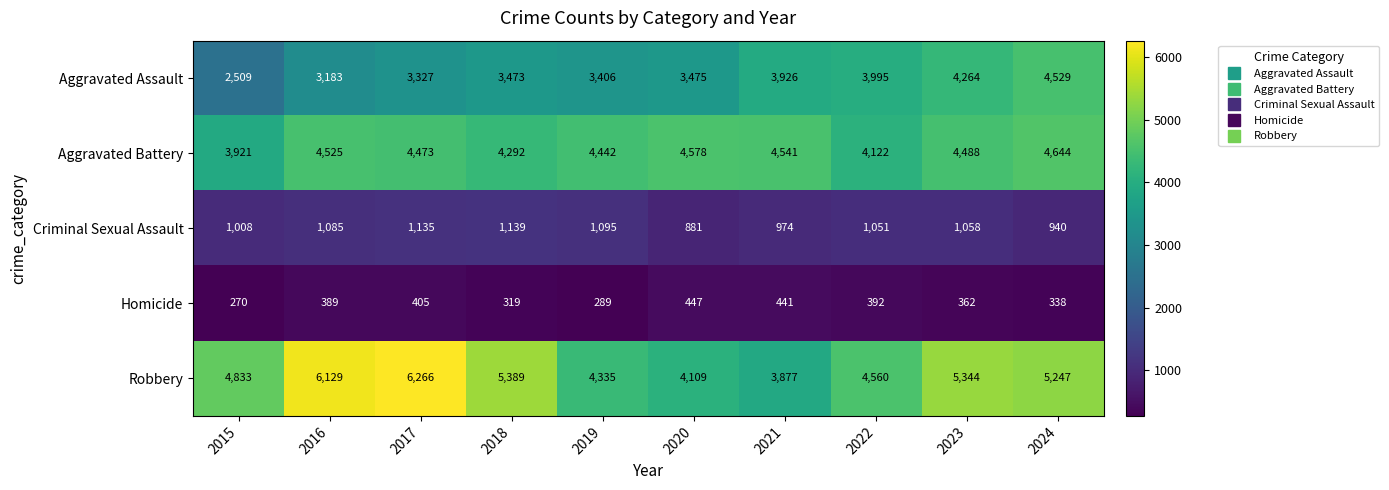

True or false: Aggravated Assault has a value of 2509 at 2015.

True